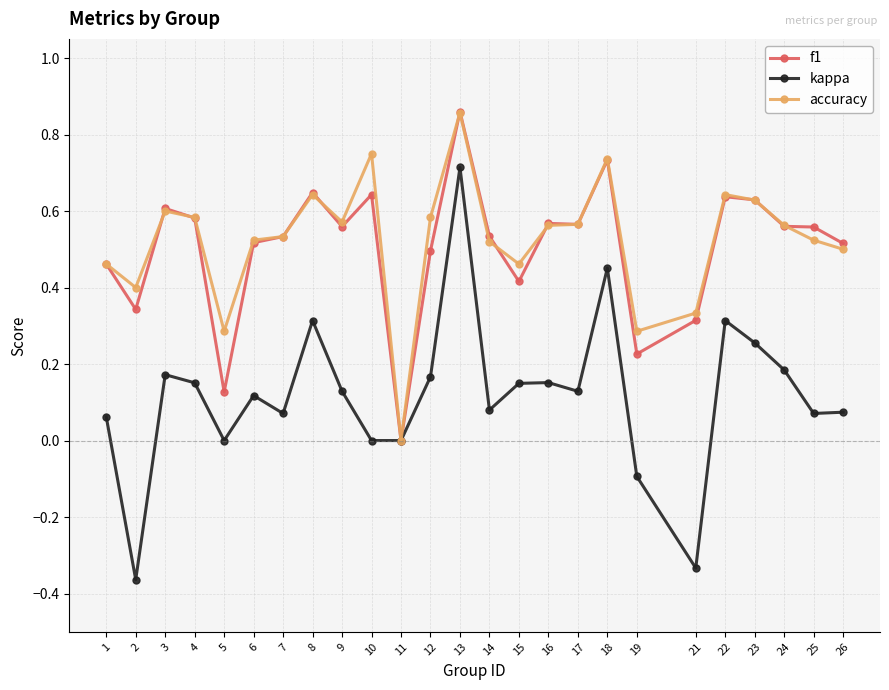

Which category has the highest value across all series?

13